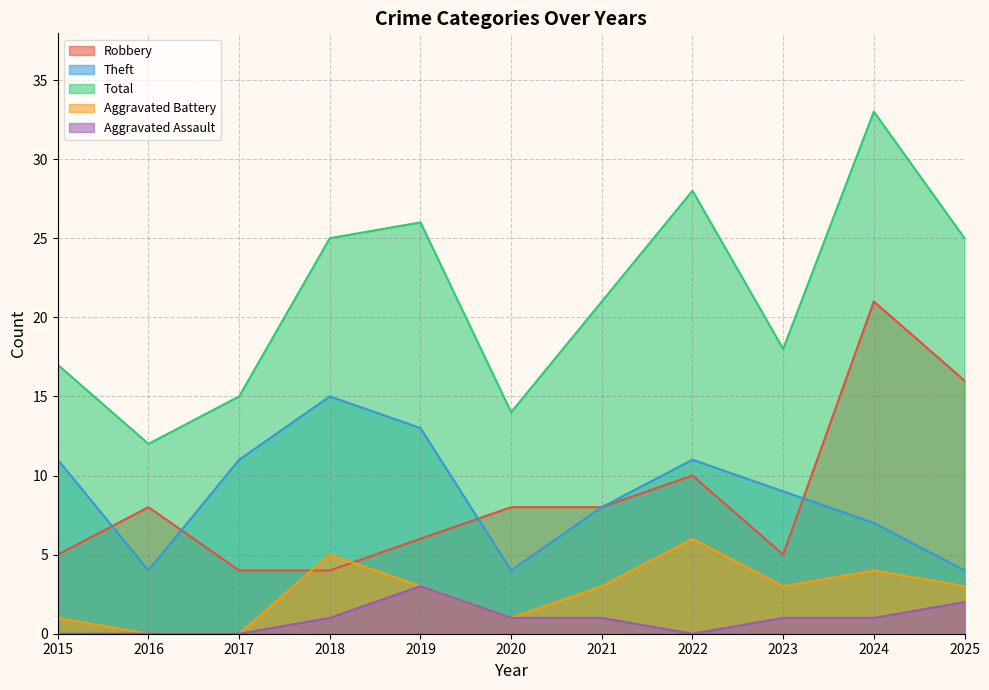

True or false: Aggravated Battery has a value of 3 at 2019.

True